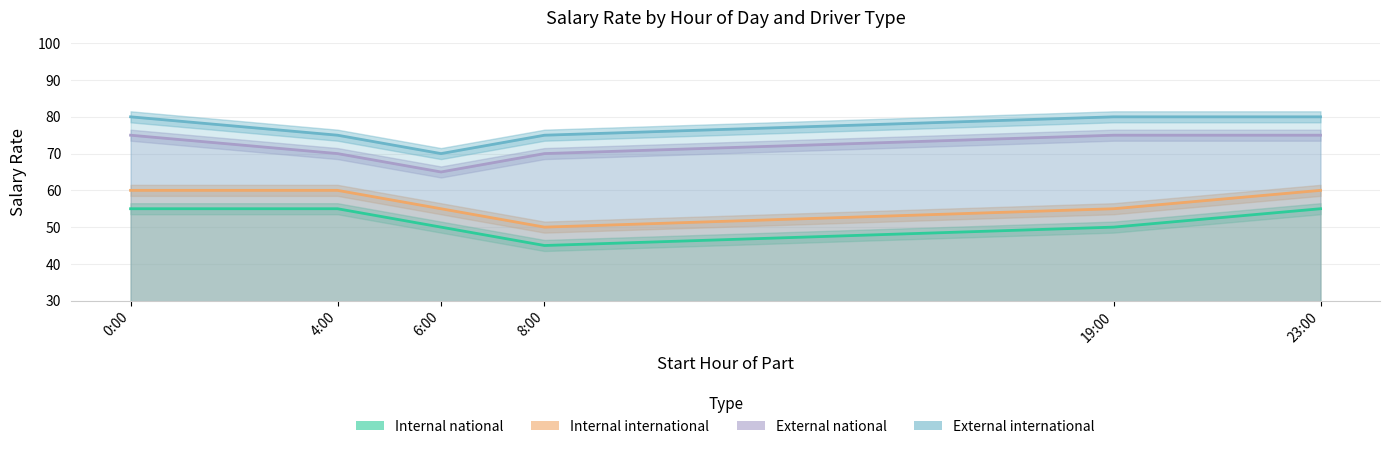

Where is Internal national nearest to the value 50?

6:00